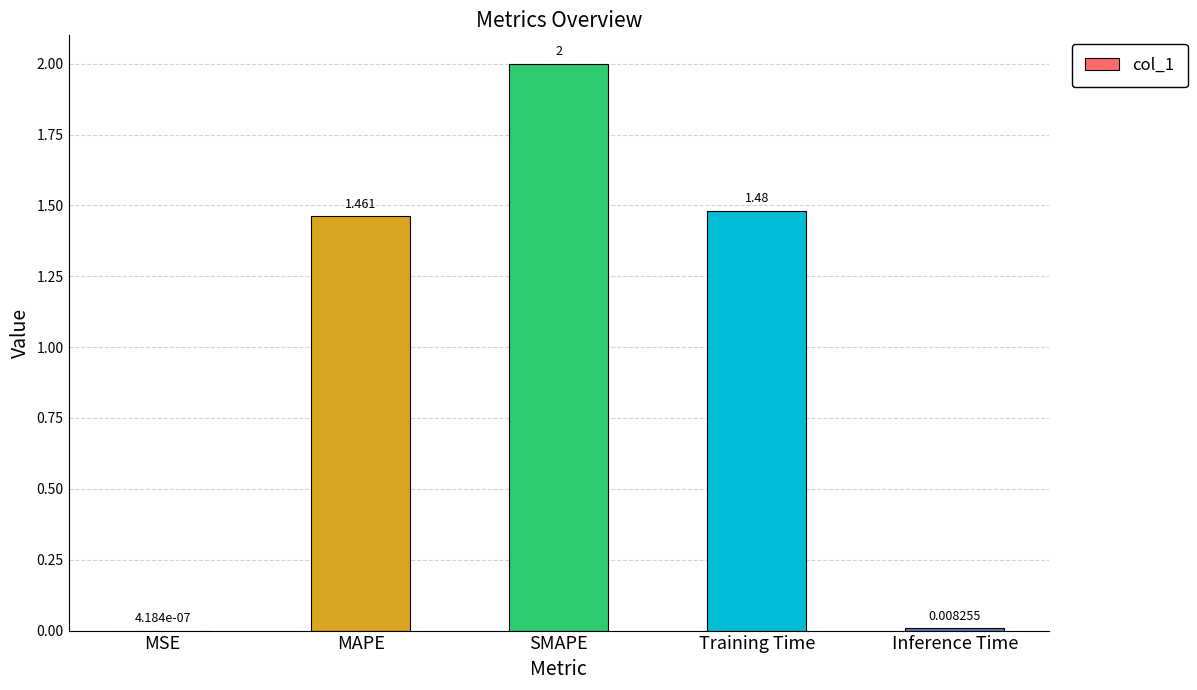

What is the change in value from MSE to Training Time?

+1.5